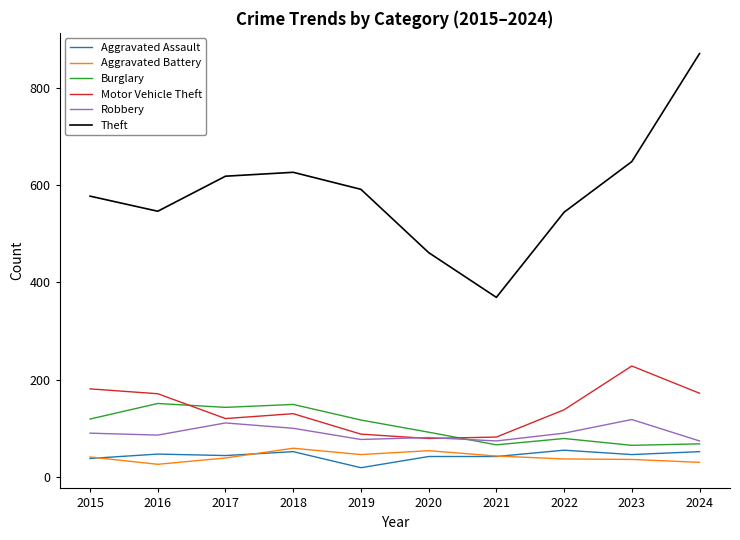

At which category is the sum across all series the highest?

2024